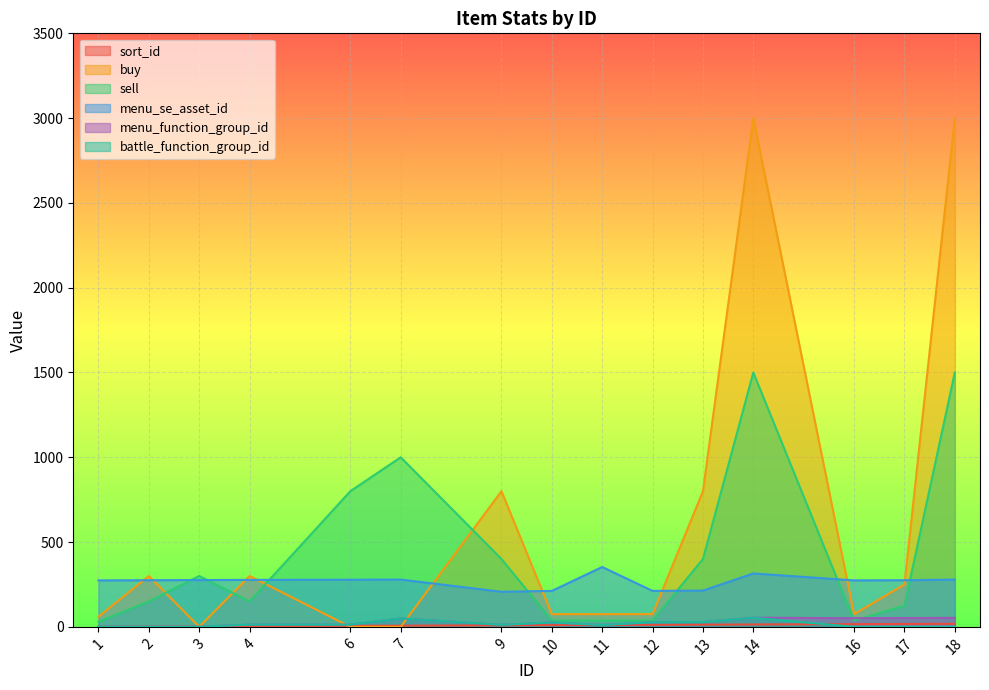

After their last crossing, which series has the higher values: menu_se_asset_id or sell?

sell